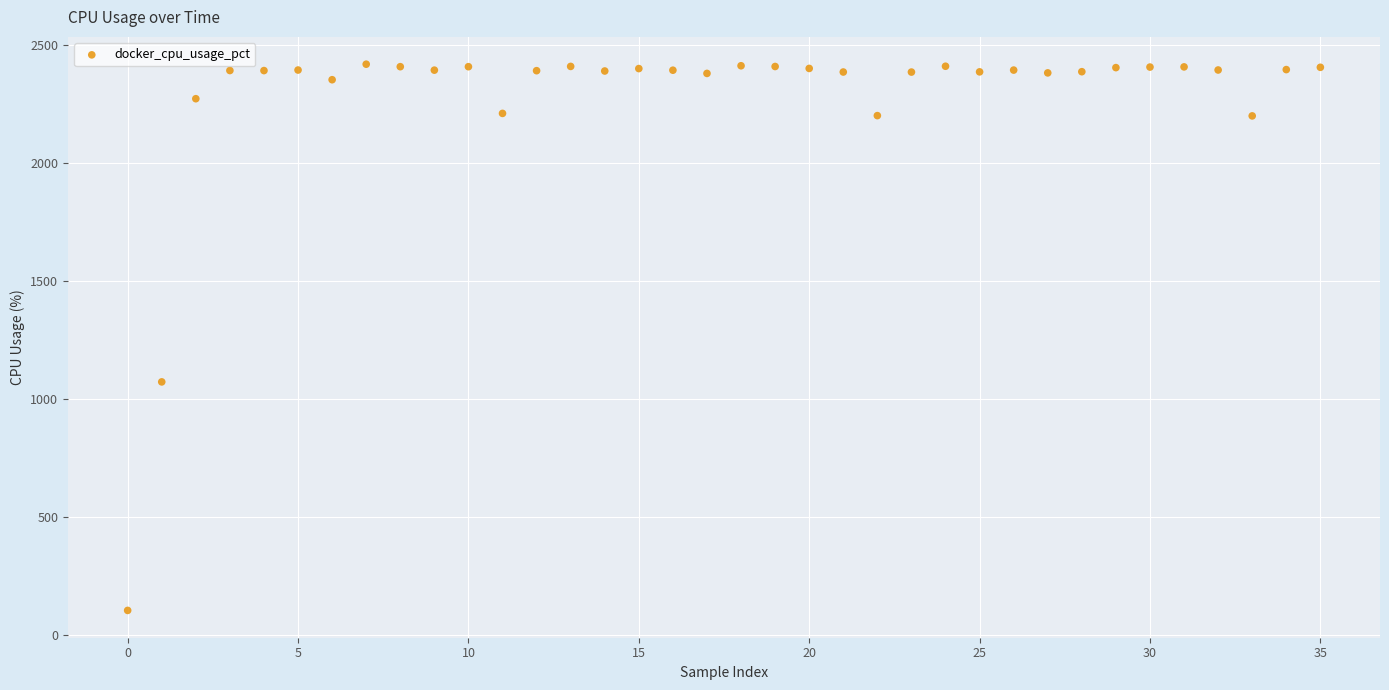

What Y value in the scatter plot is closest to 1263?

1074.4